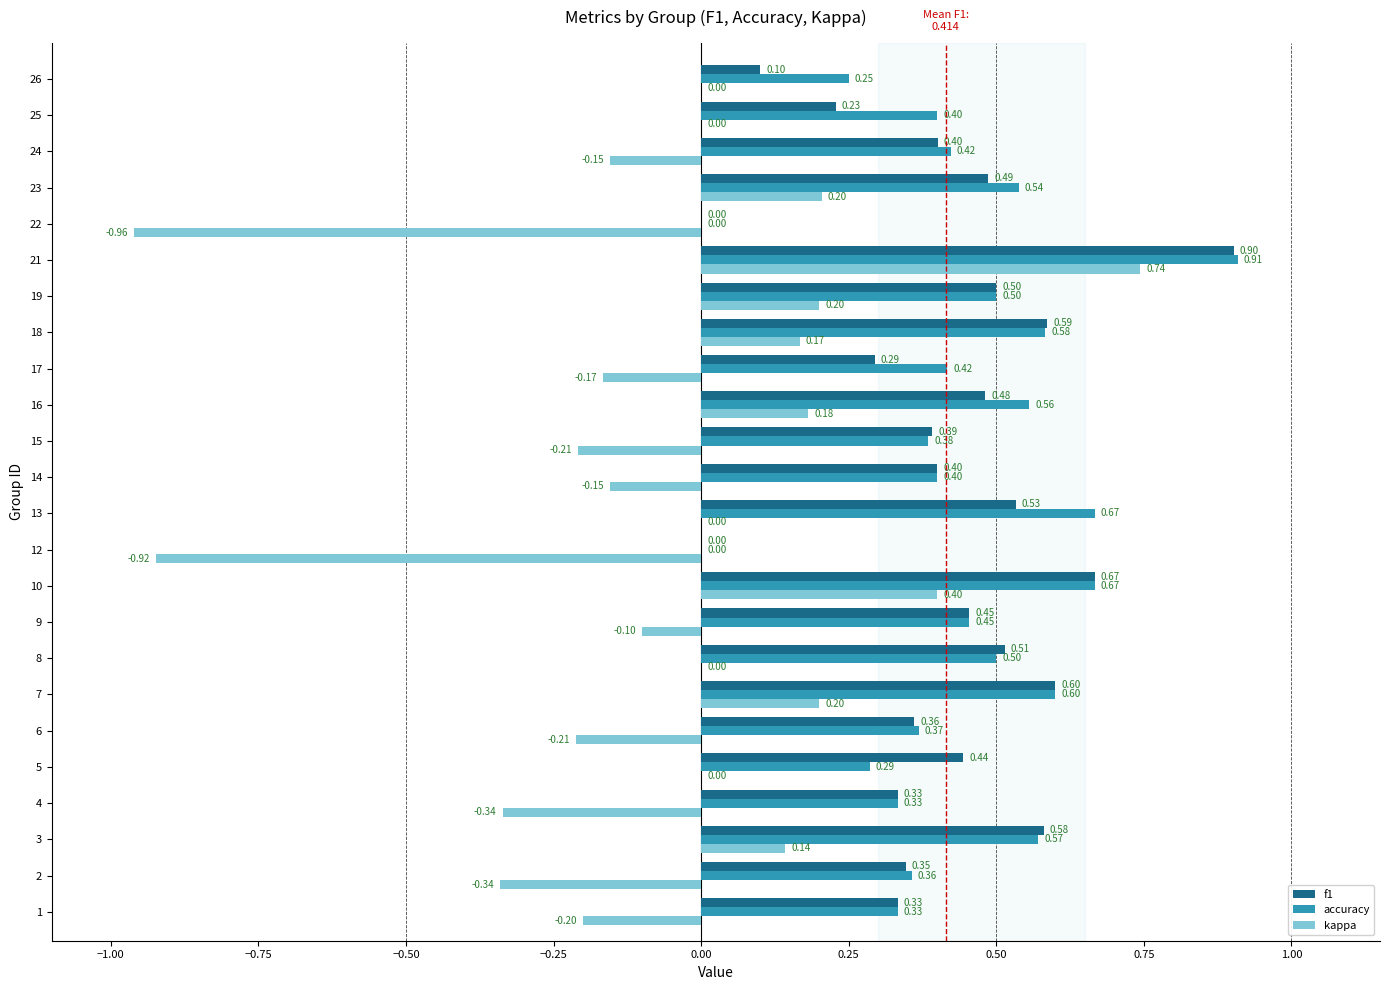

Which category has the highest value in the kappa series?

21